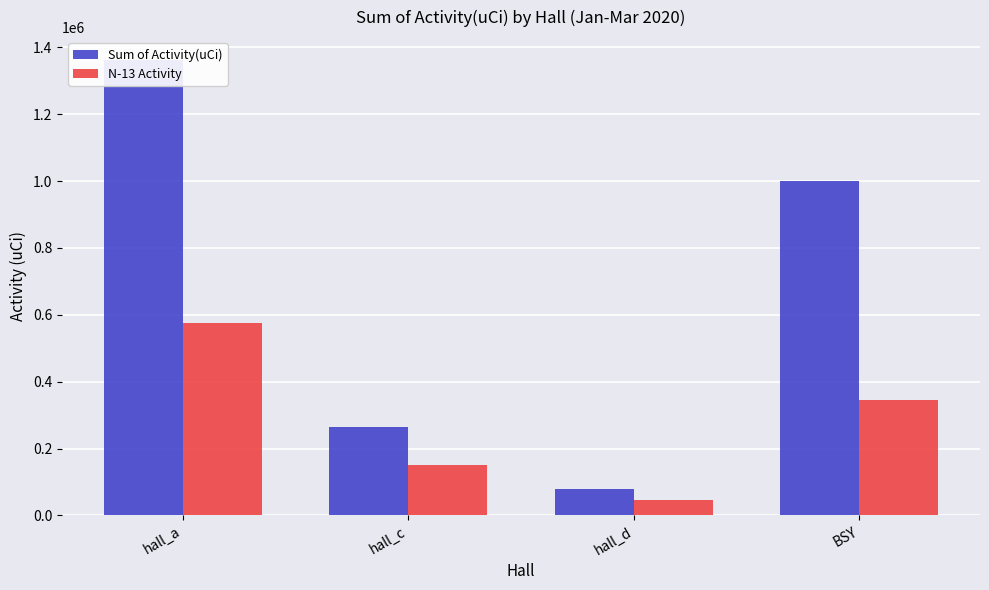

At which label does Sum of Activity(uCi) reach its minimum?

hall_d